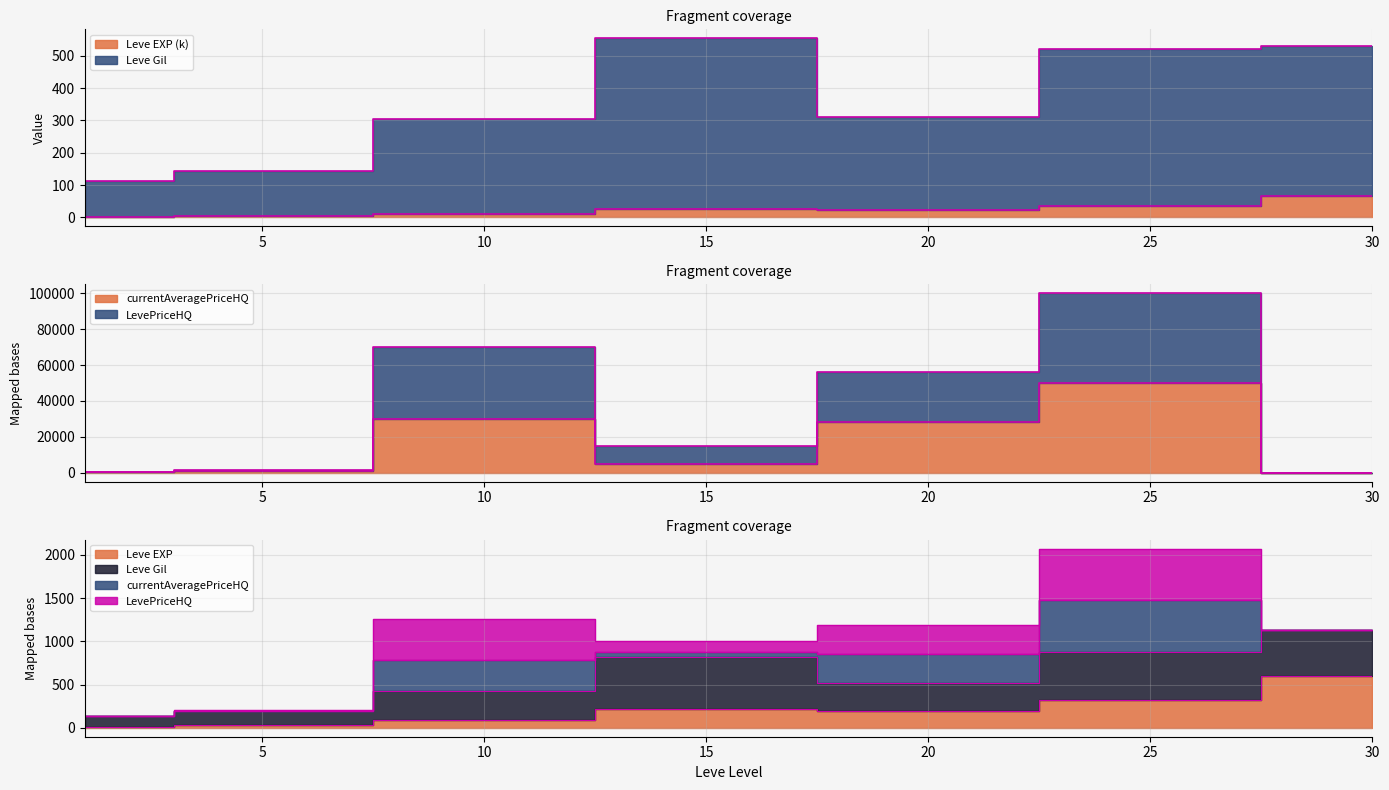

True or false: currentAveragePriceHQ and LevePriceHQ cross at least once.

False